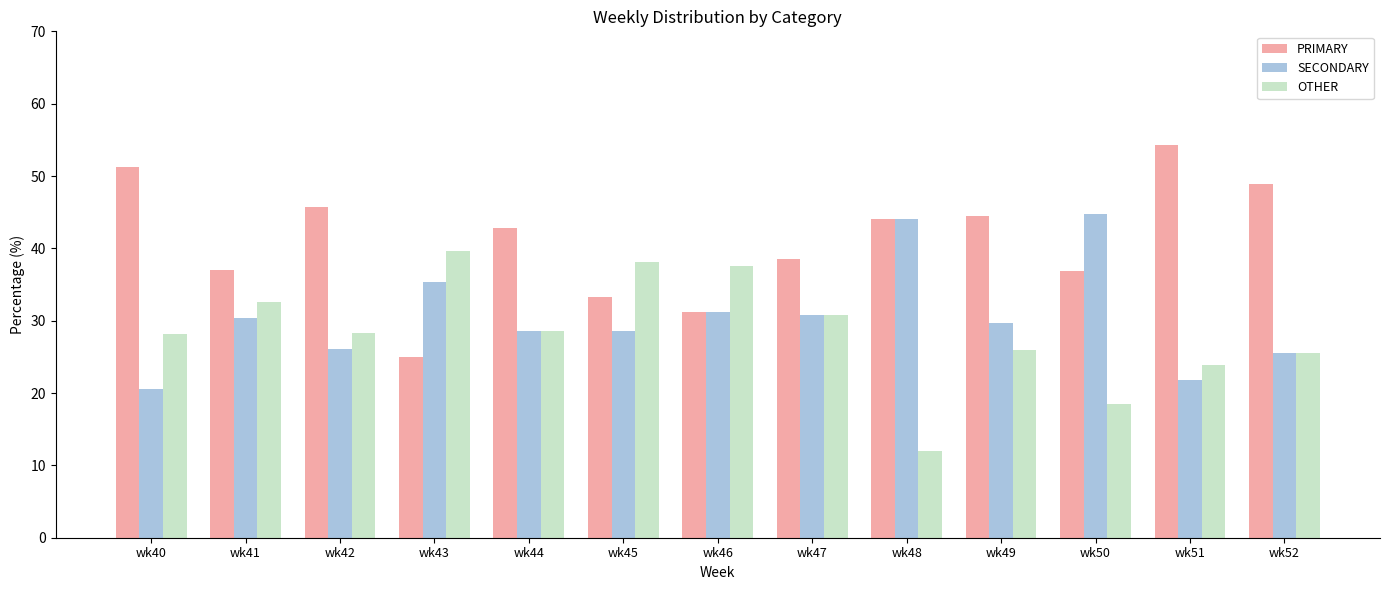

Rank the series by their average value, from lowest to highest.

OTHER, SECONDARY, PRIMARY